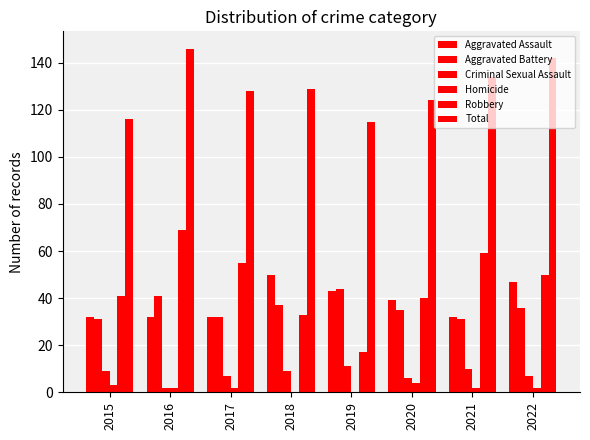

How many categories are shown in the chart?

8